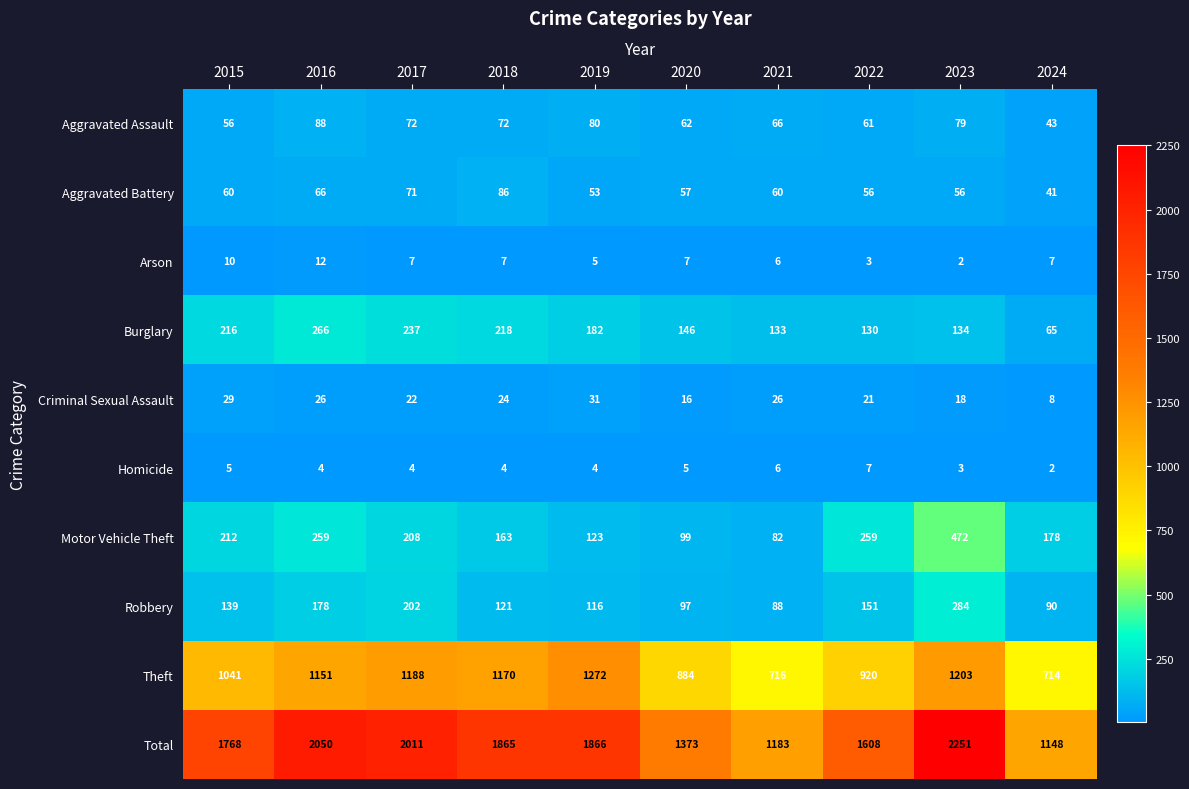

What is the difference between the maximum and minimum values in the Arson series?

10